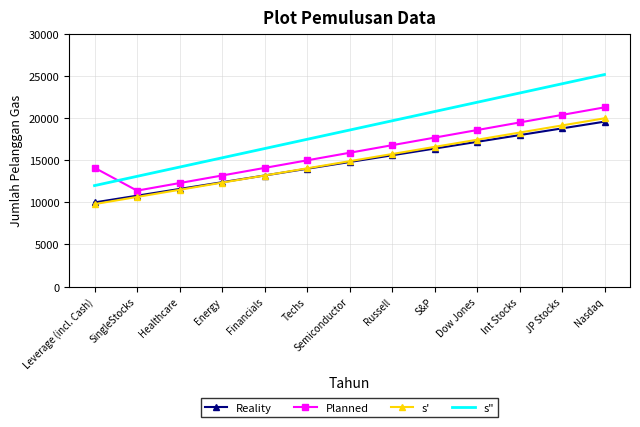

What is the total value across all series at Semiconductor?

64200.0